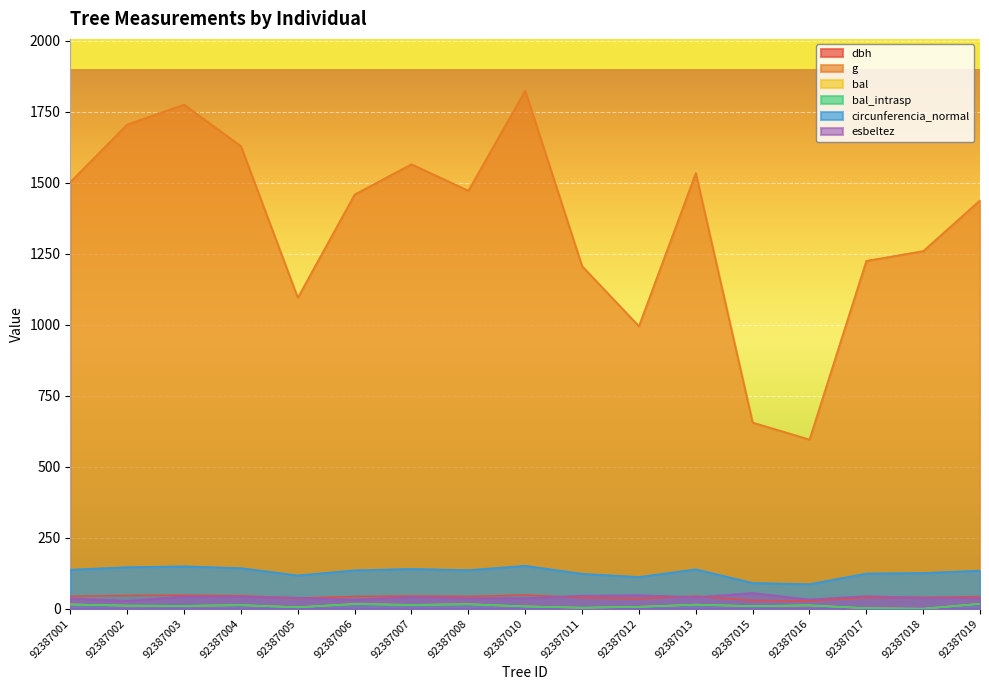

At how many categories does at least one series exceed 43?

17